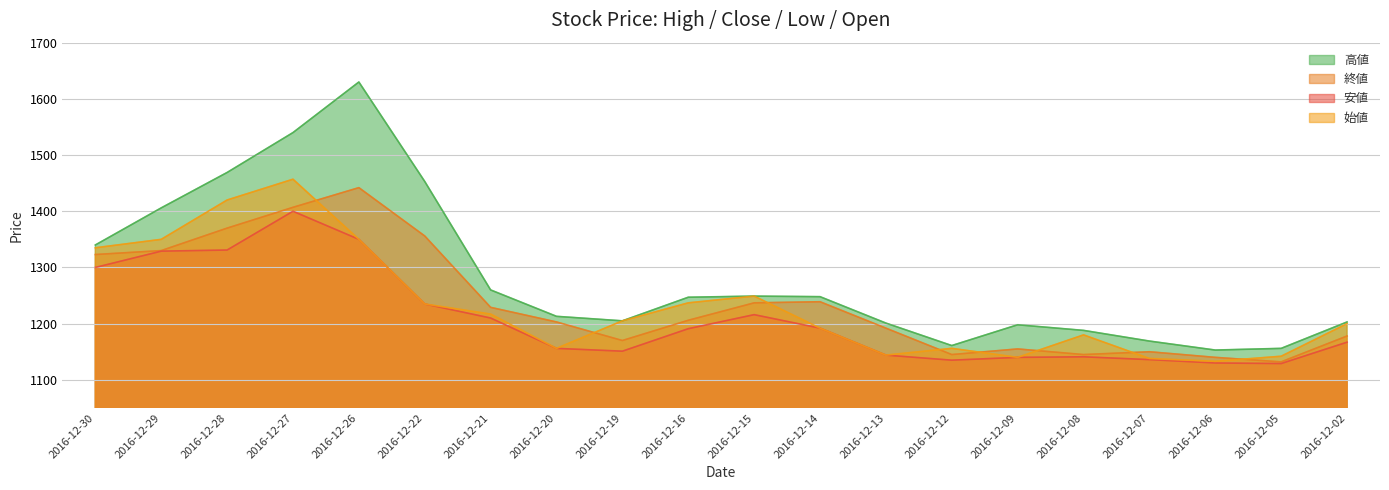

At how many categories does at least one series exceed 1220?

10